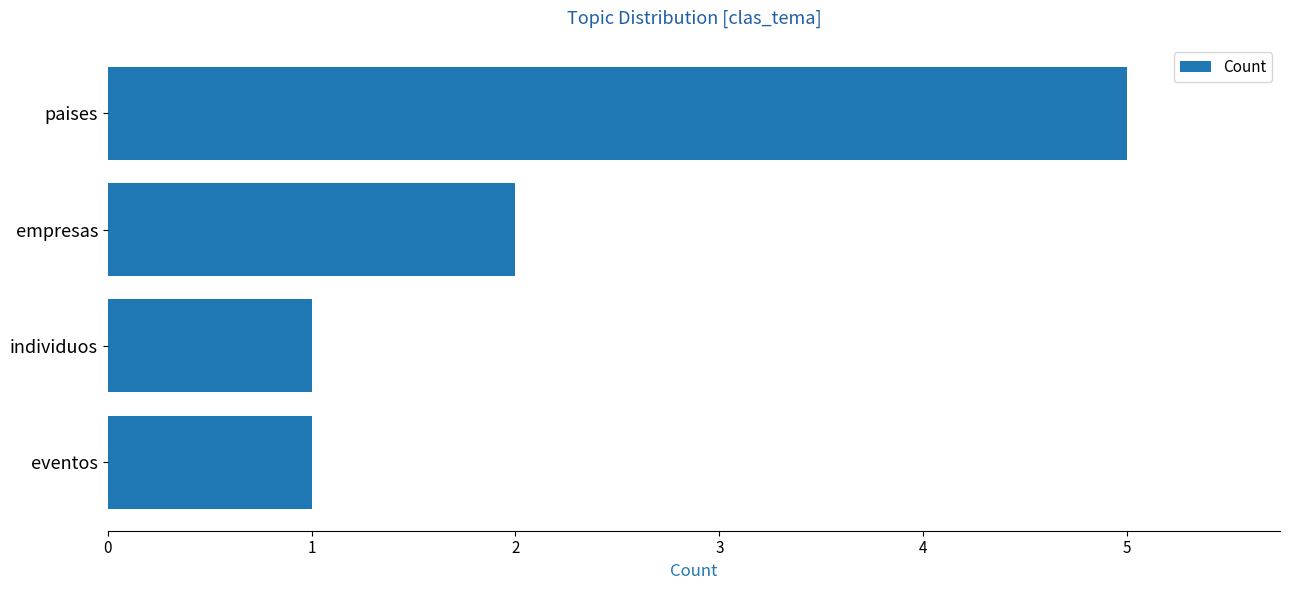

How many series are shown in this chart?

1